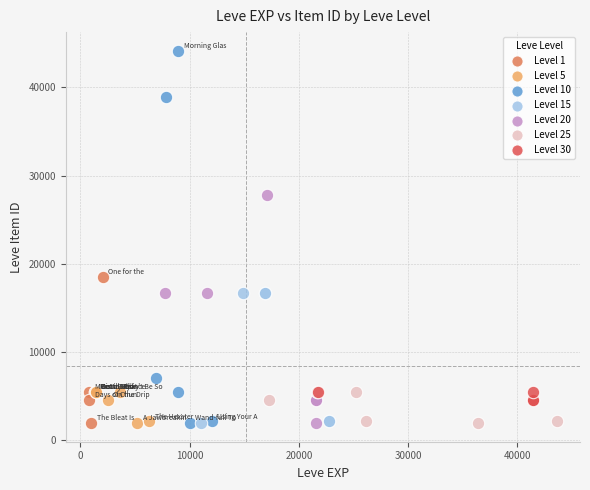

Which series has the largest Y range (max minus min)?

Level 10